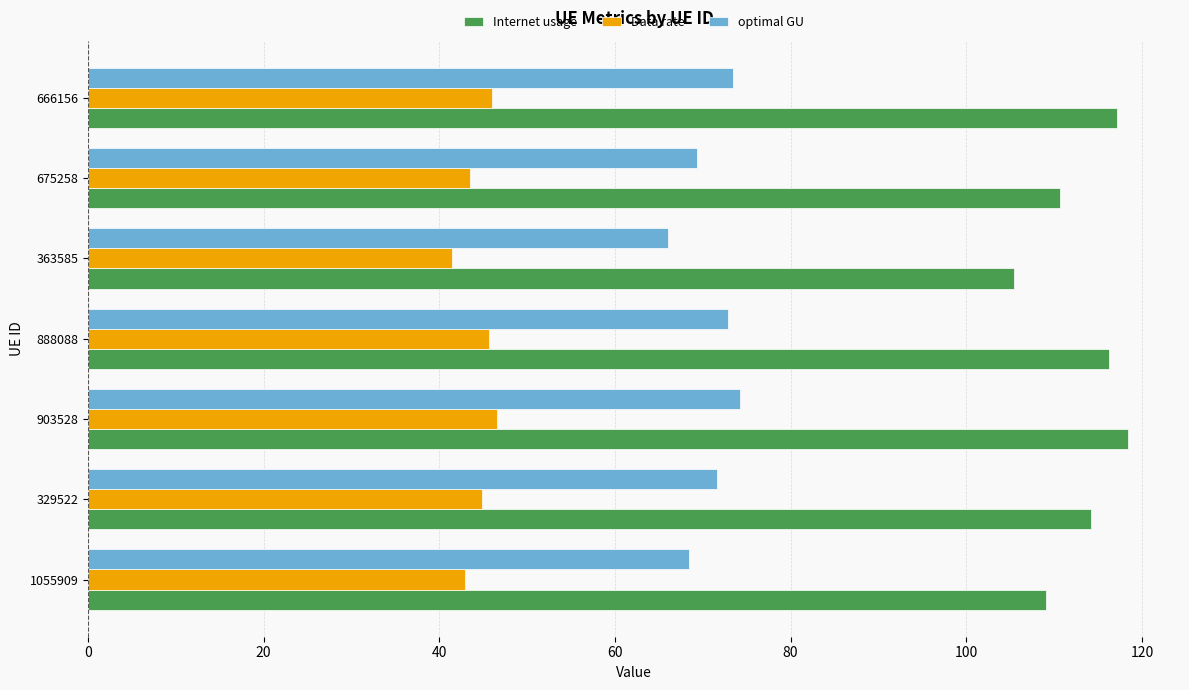

What is the greatest value displayed?

118.4